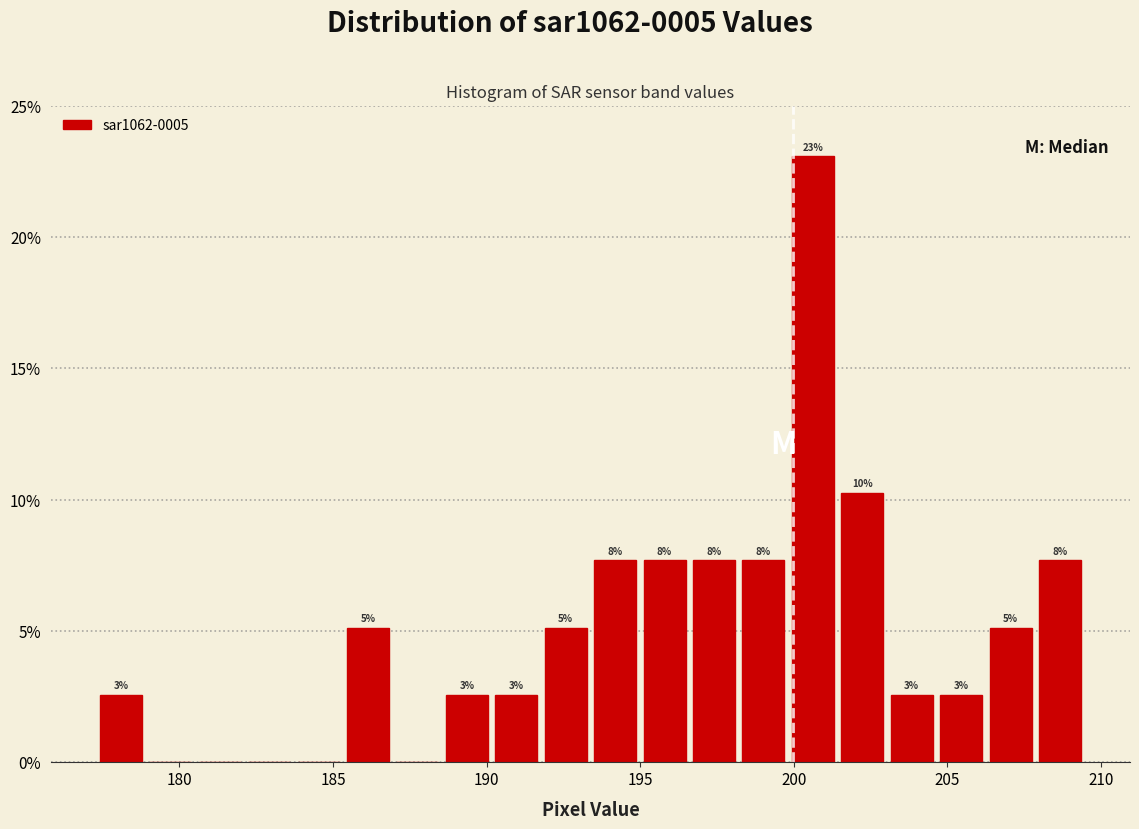

Read against the x-axis, roughly where is the centre of the tallest bar?

200.5